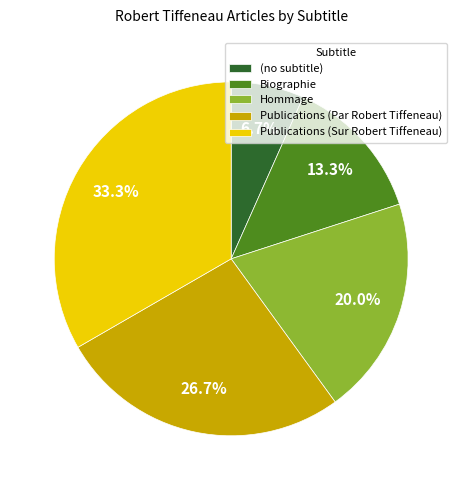

Is the sum of Publications (Par Robert Tiffeneau) and Biographie greater than half?

No